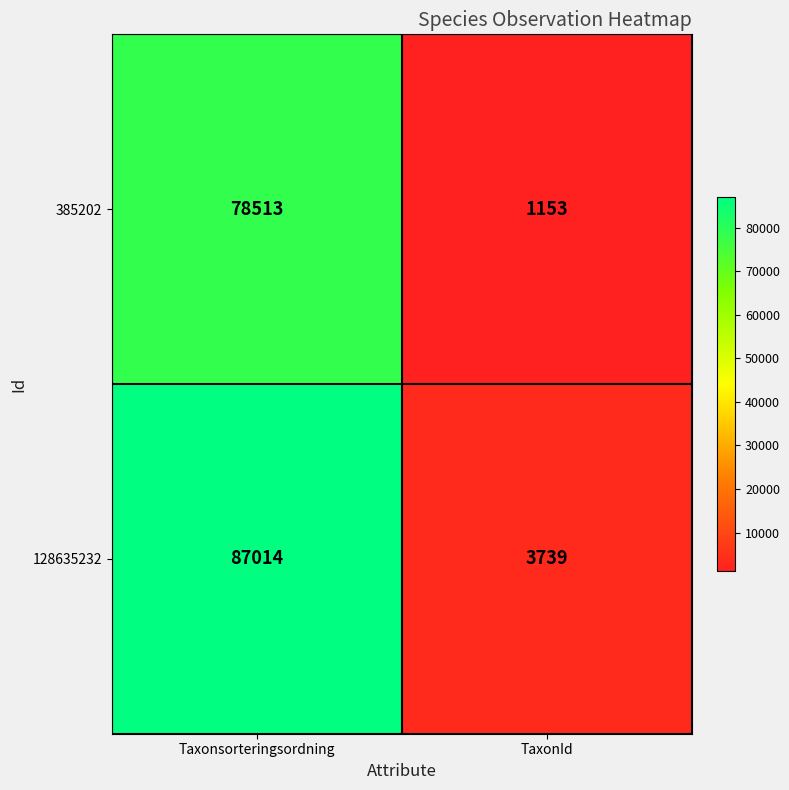

Between Taxonsorteringsordning and TaxonId, which series saw the biggest shift?

128635232